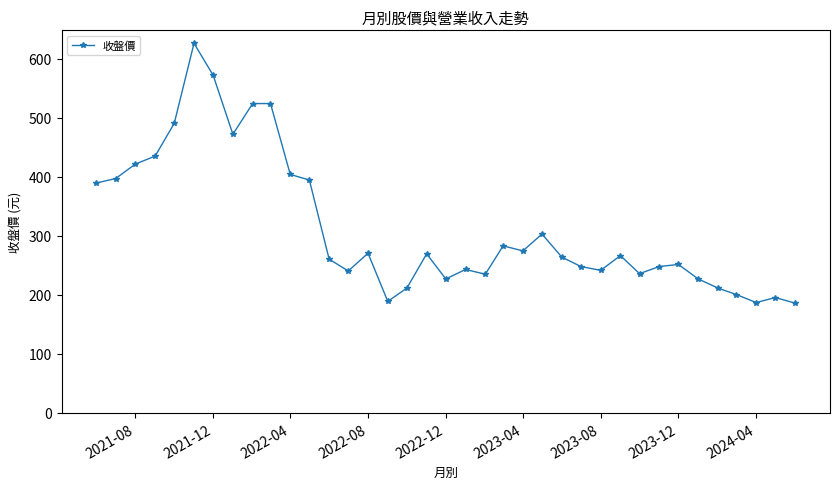

What is the maximum value shown in the chart?

626.0